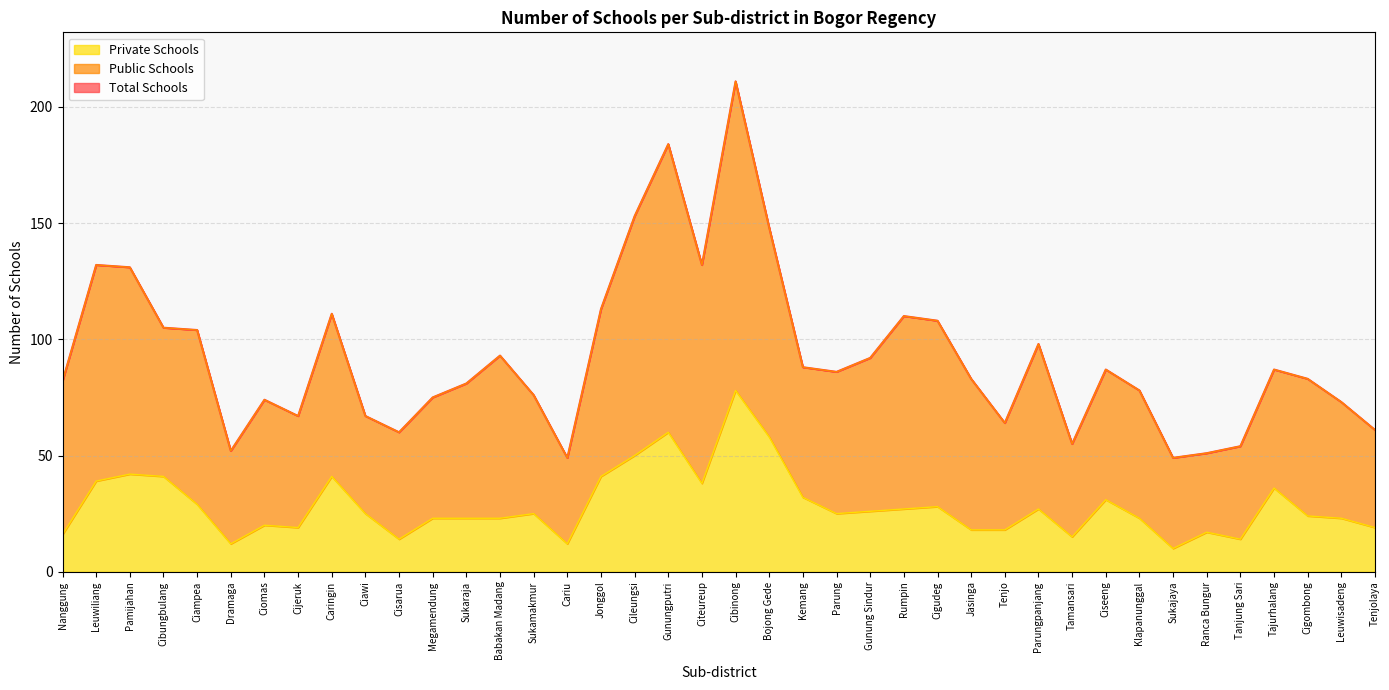

At which label does Private Schools first exceed 25?

Leuwiliang